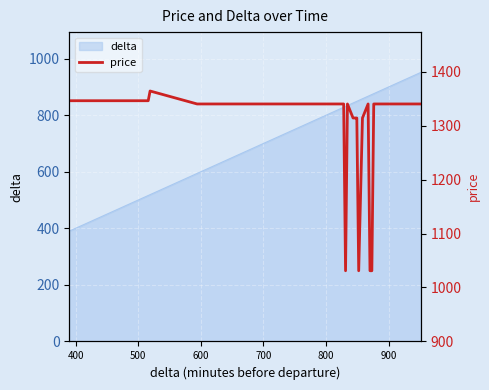

What is the lowest value of the delta series?

390